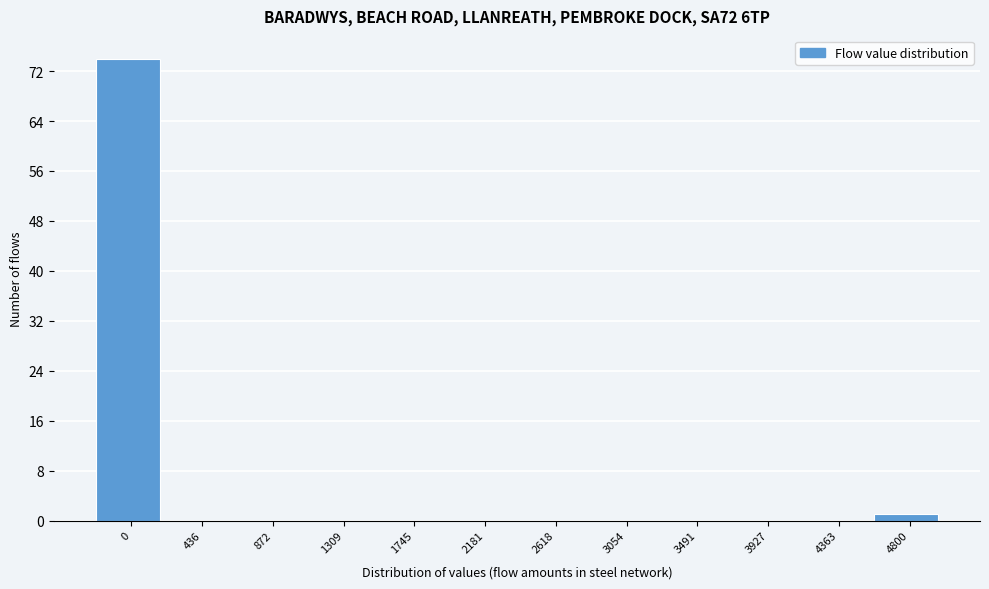

Reading left to right, extract all data points from this chart.

0=74	436=0	872=0	1309=0	1745=0	2181=0	2618=0	3054=0	3491=0	3927=0	4363=0	4800=1